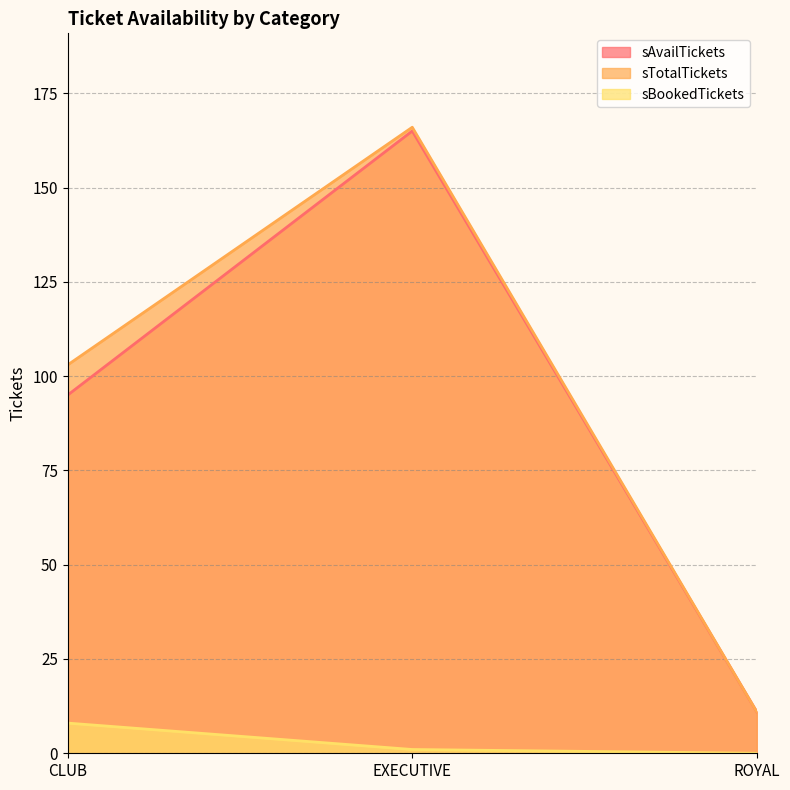

Which category has the lowest value across all series?

ROYAL